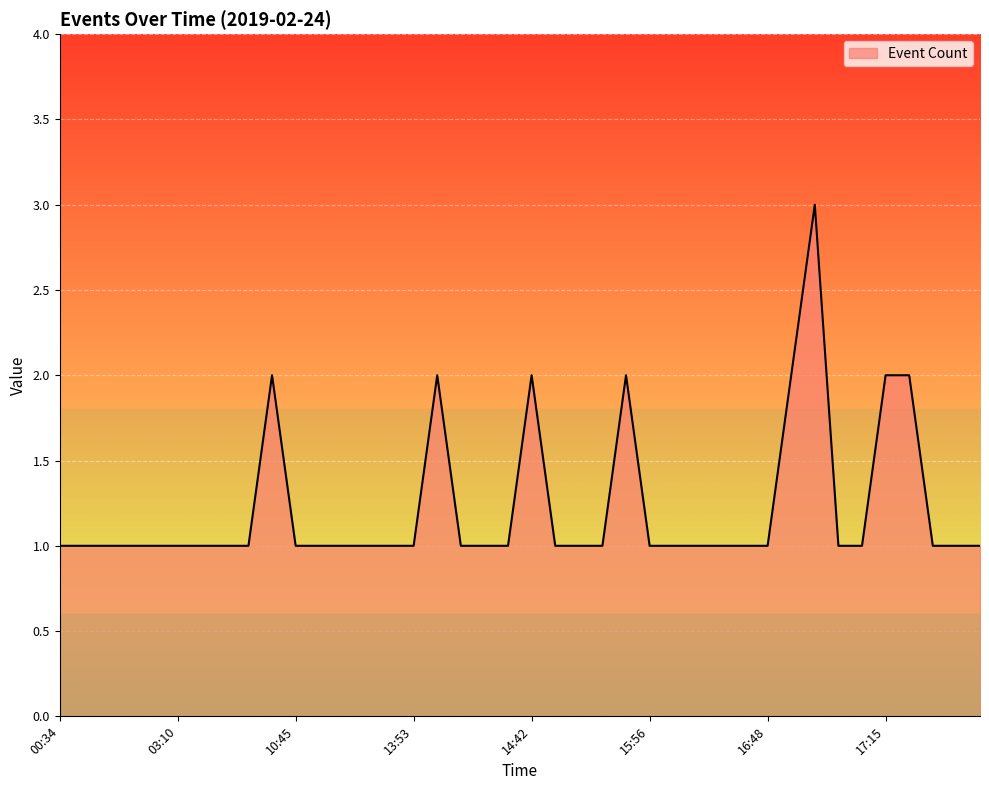

What is the maximum value shown in the chart?

3